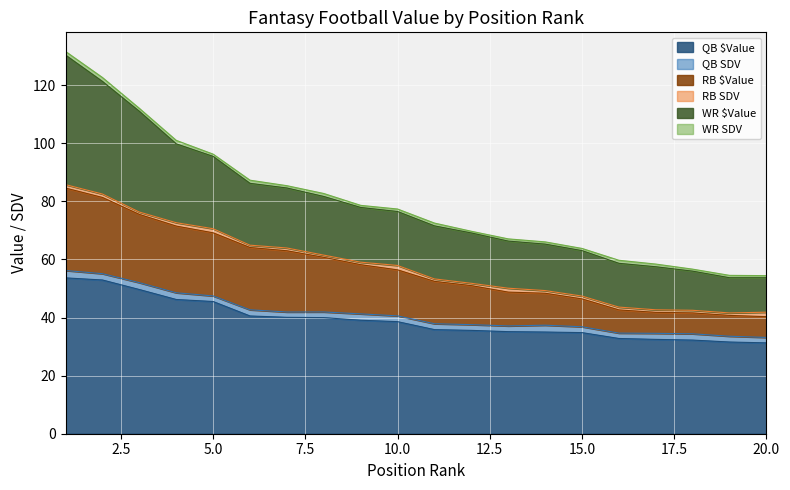

What is the sum of all QB $Value values?

782.7